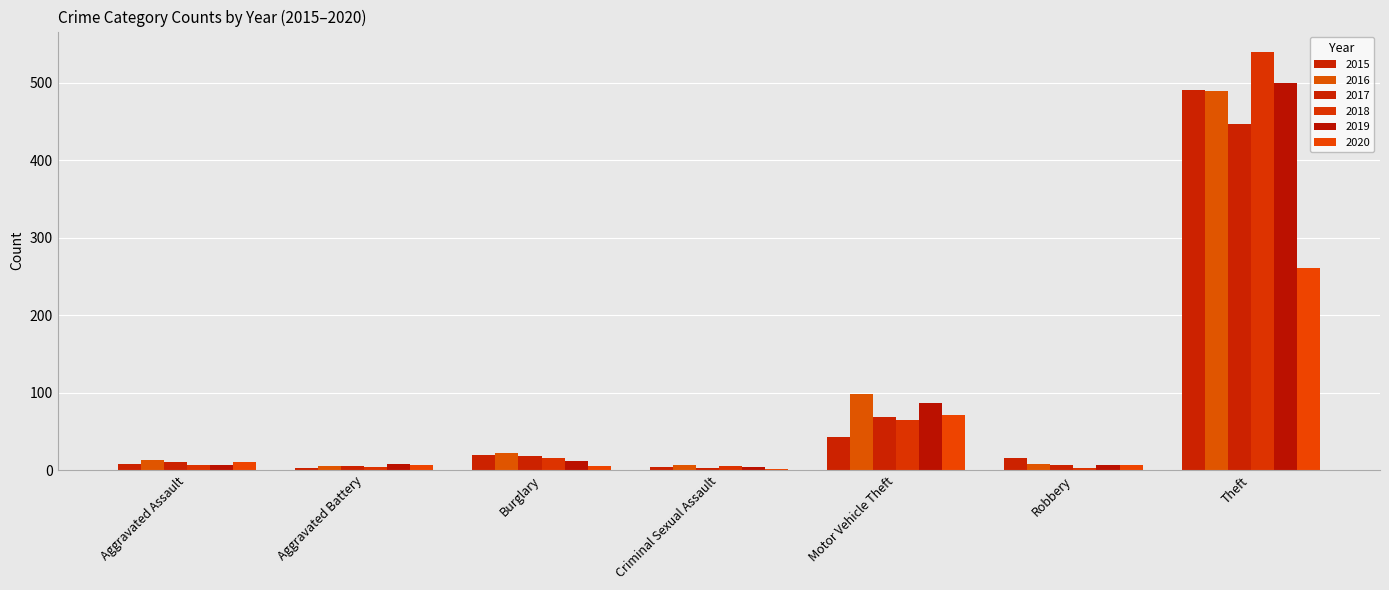

What is the sum of all 2016 values?

641